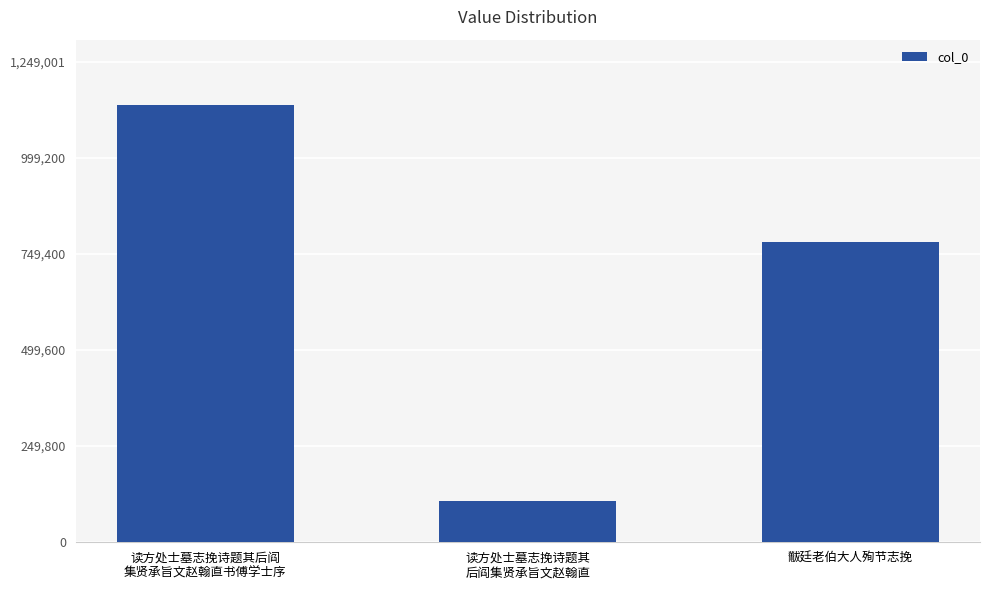

Which label corresponds to the largest value in the chart?

读方处士墓志挽诗题其后阎
集贤承旨文赵翰直书傅学士序